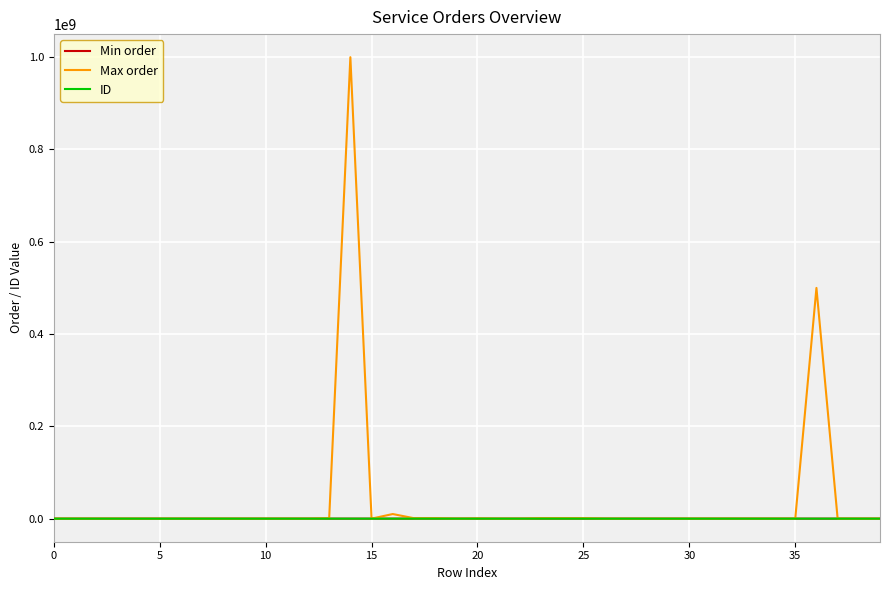

What is the average value of the ID series?

1537